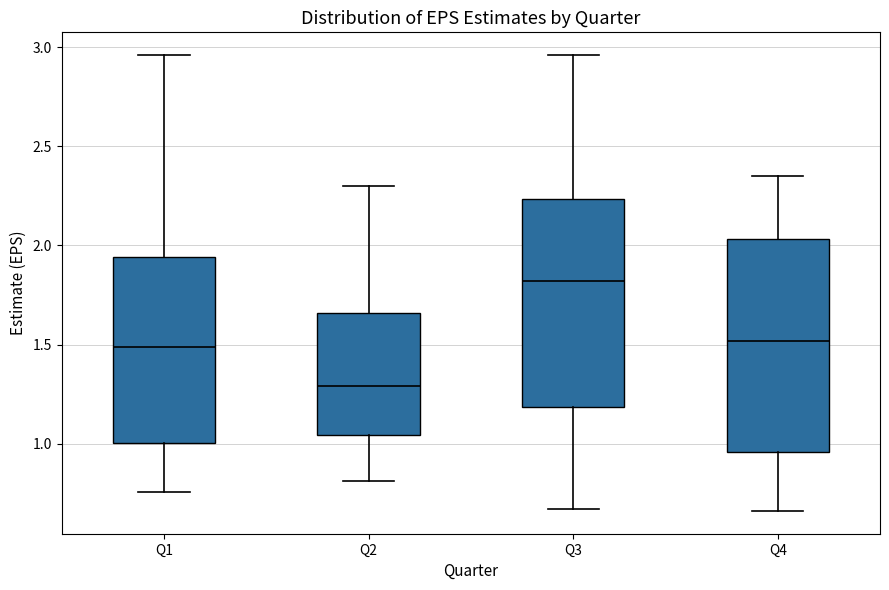

Which box's median line is the lowest?

Q2